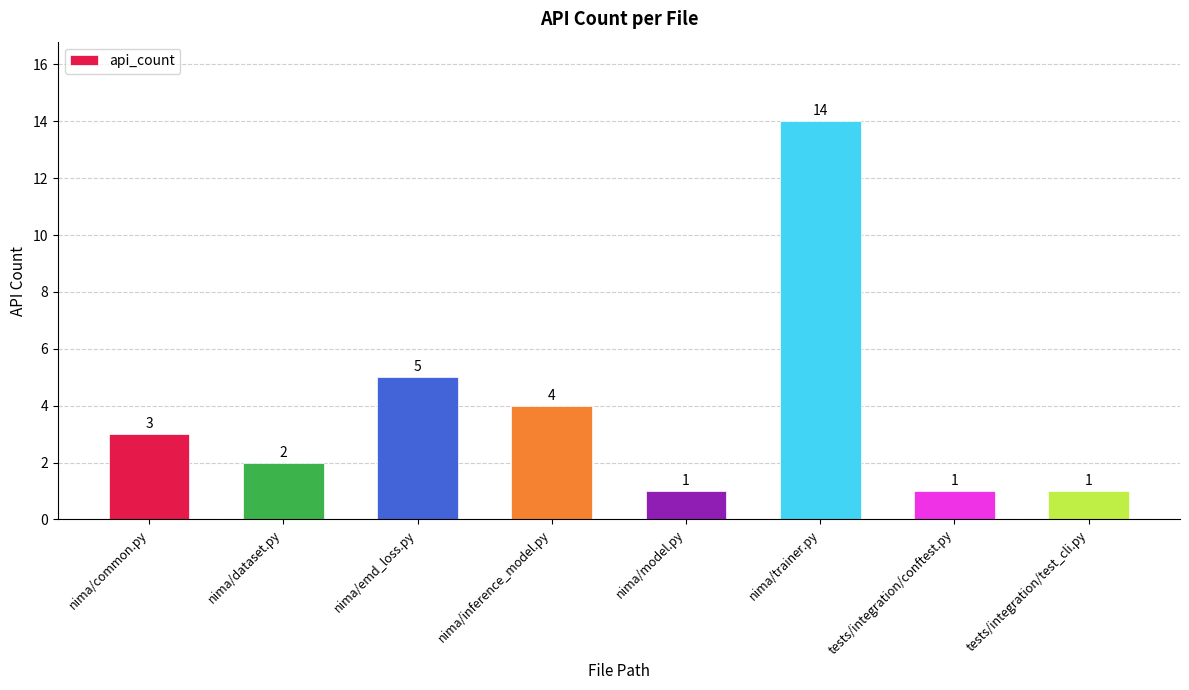

What position from the right is nima/inference_model.py?

5